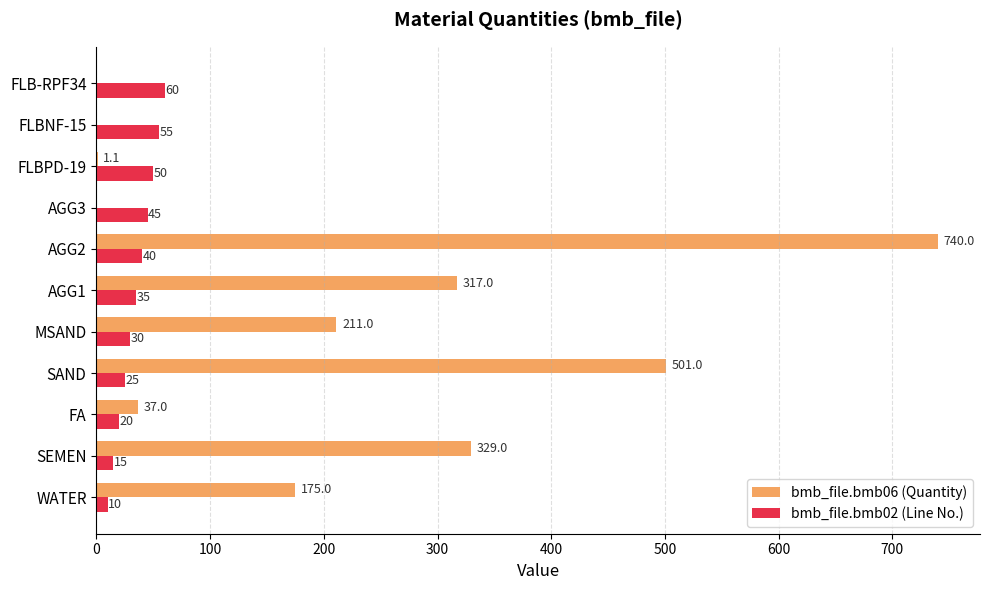

At which category is the sum across all series the highest?

AGG2